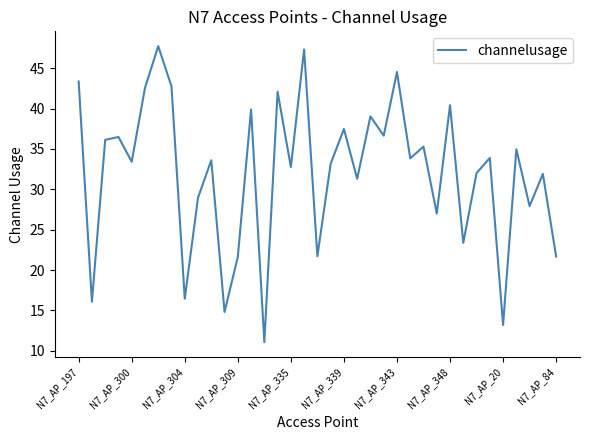

What is the smallest value displayed?

11.1